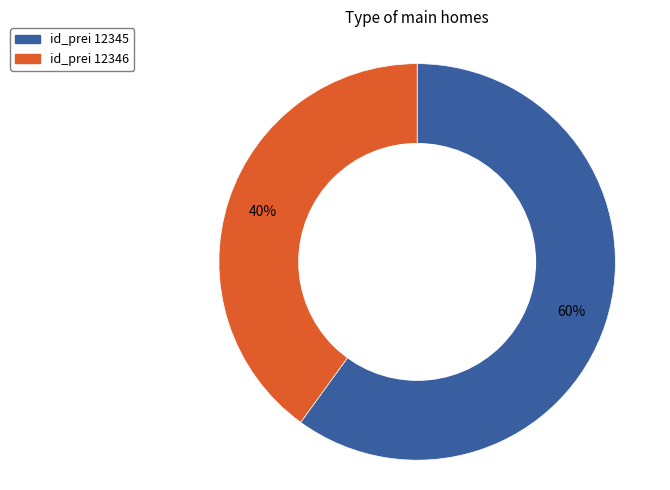

Is there any slice that represents more than half of the pie?

Yes